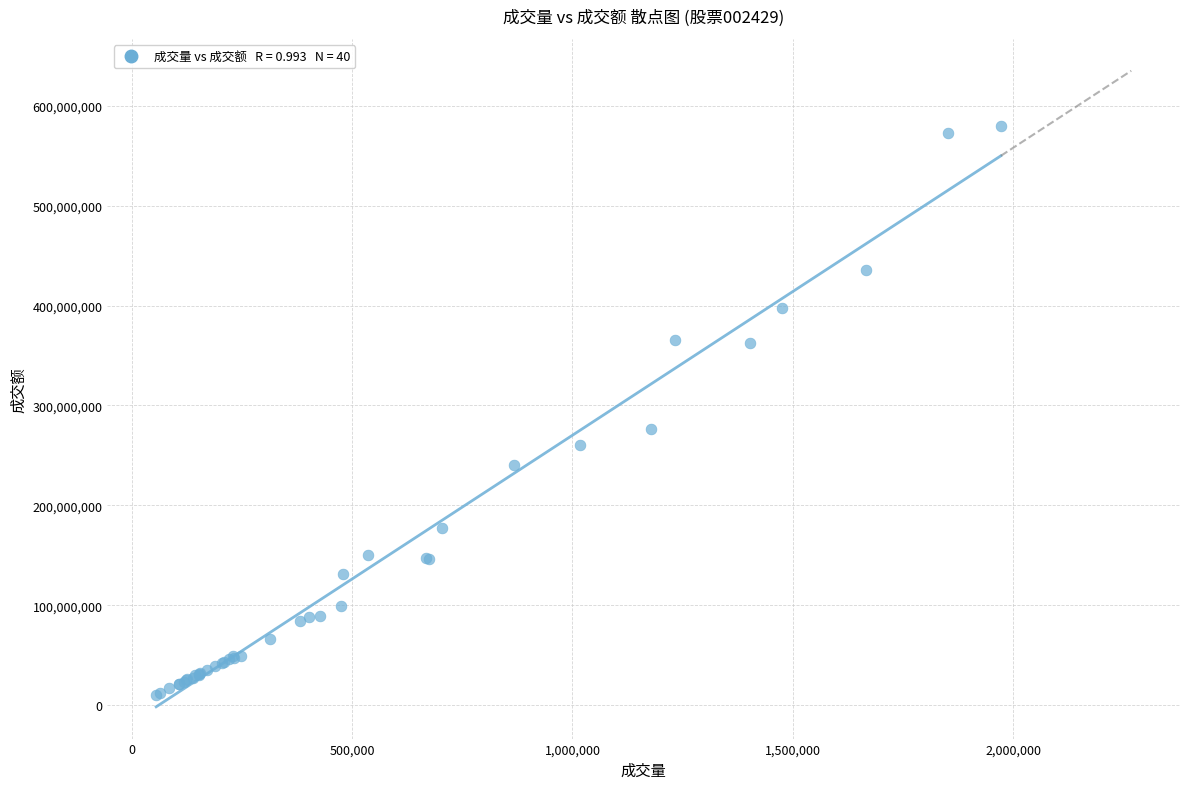

What Y value in the scatter plot is closest to 295091092?

276098016